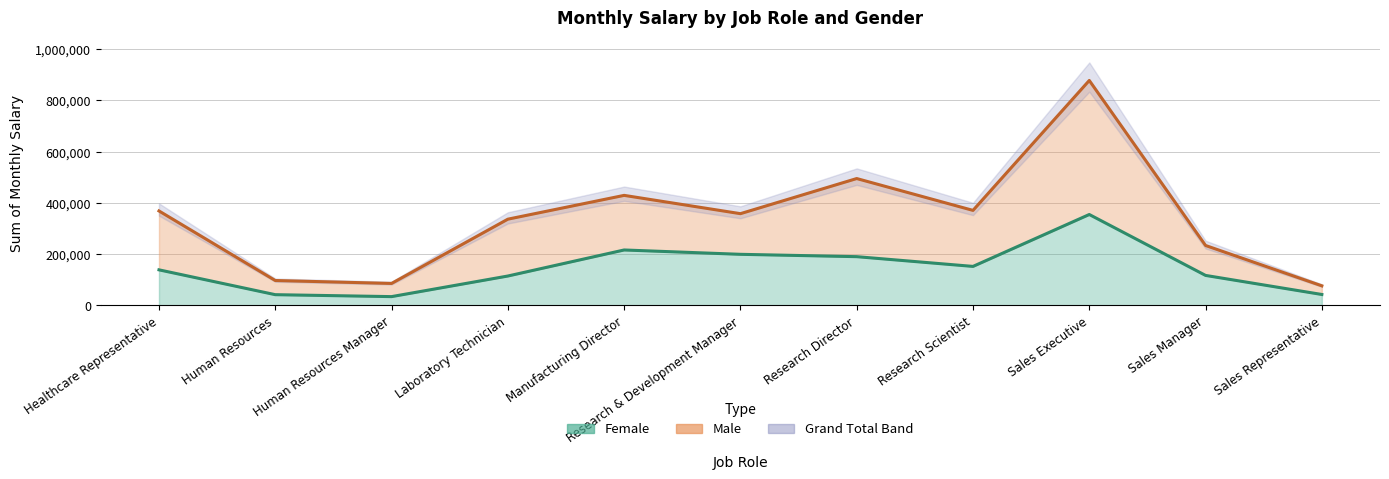

Does the chart display data point markers on the line(s)?

No